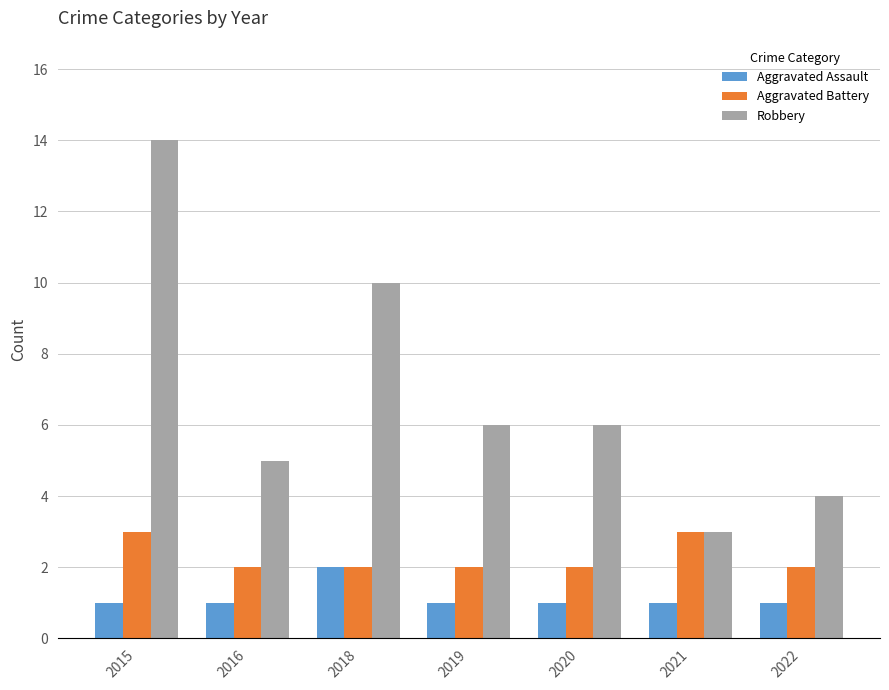

Reading left to right, list all the values displayed in this chart.

Aggravated Assault: 2015=1	2016=1	2018=2	2019=1	2020=1	2021=1	2022=1
Aggravated Battery: 2015=3	2016=2	2018=2	2019=2	2020=2	2021=3	2022=2
Robbery: 2015=14	2016=5	2018=10	2019=6	2020=6	2021=3	2022=4